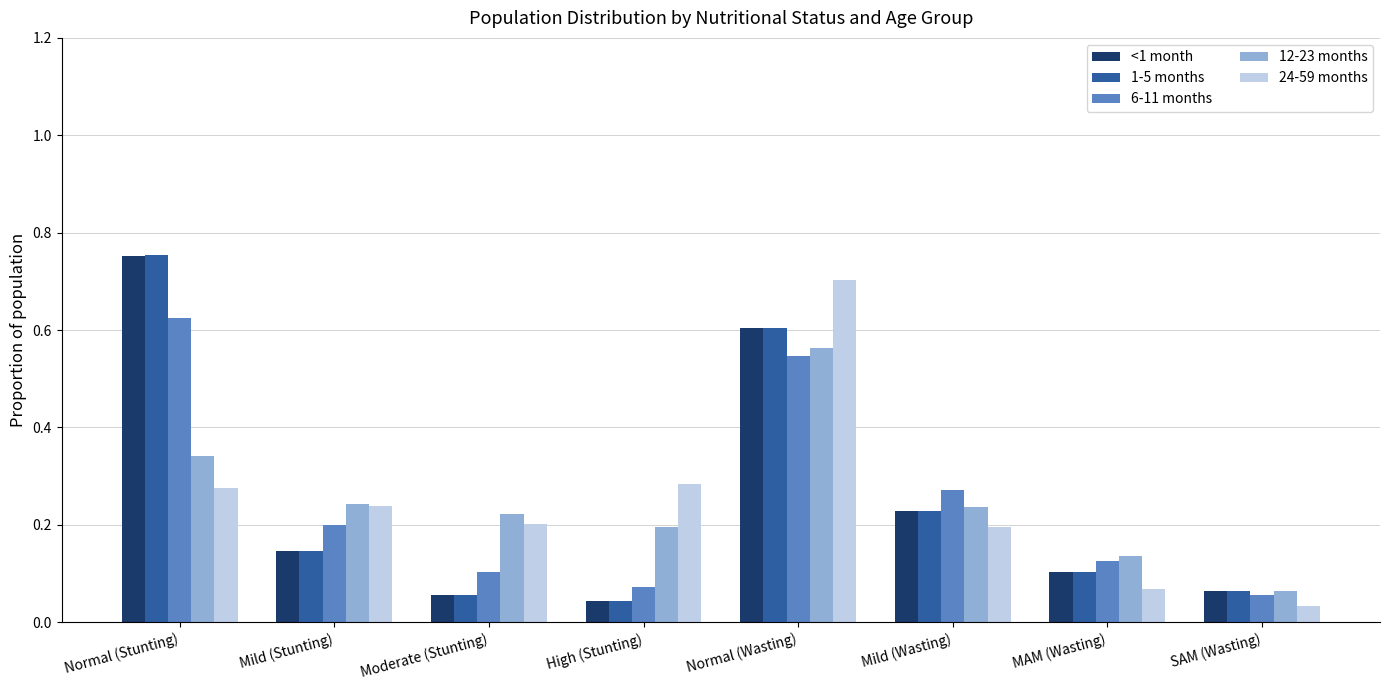

What is the total value across all series at Mild (Wasting)?

1.2